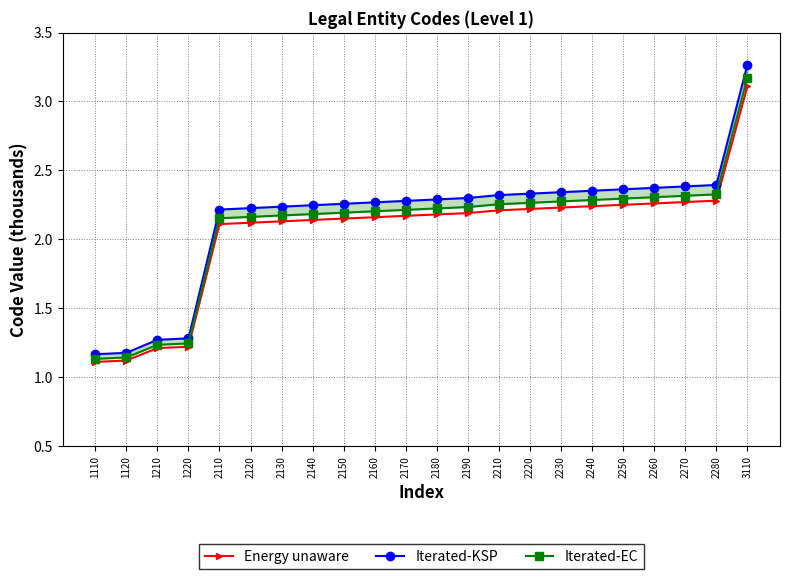

What is the minimum value shown in the chart?

1.1